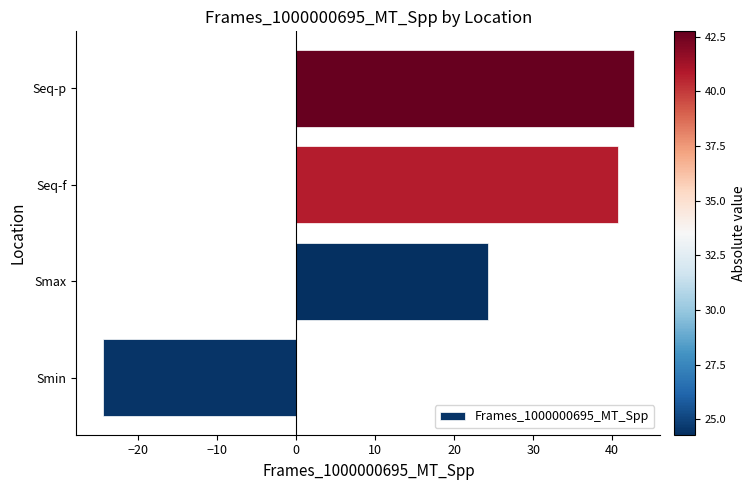

The value at Seq-p is 58.9. True or false?

False